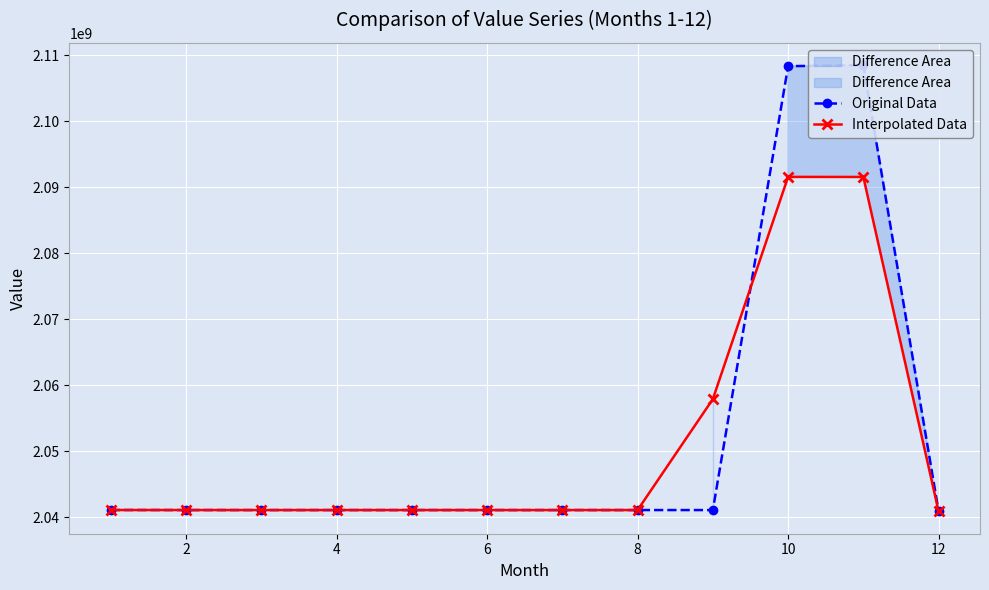

The value of Interpolated Data at 4 is 3657919640.4. True or false?

False